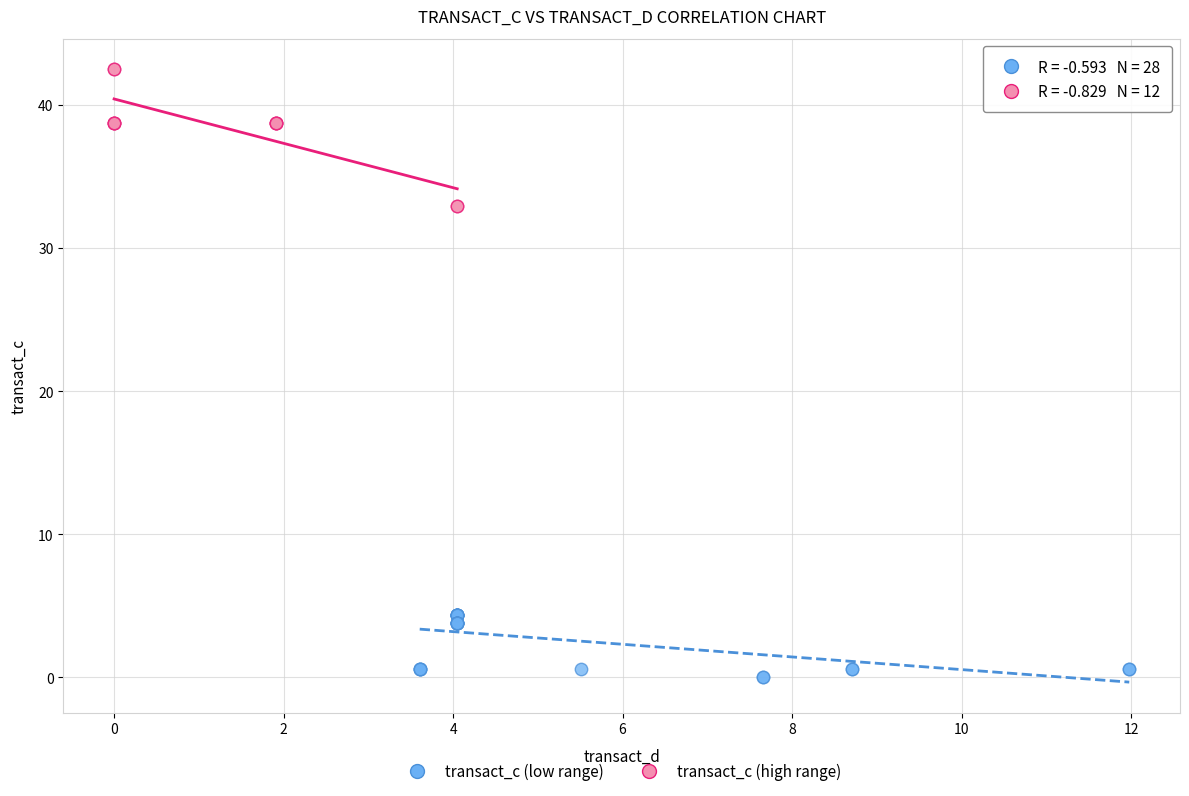

Which series reaches the maximum Y coordinate?

transact_c (high range)